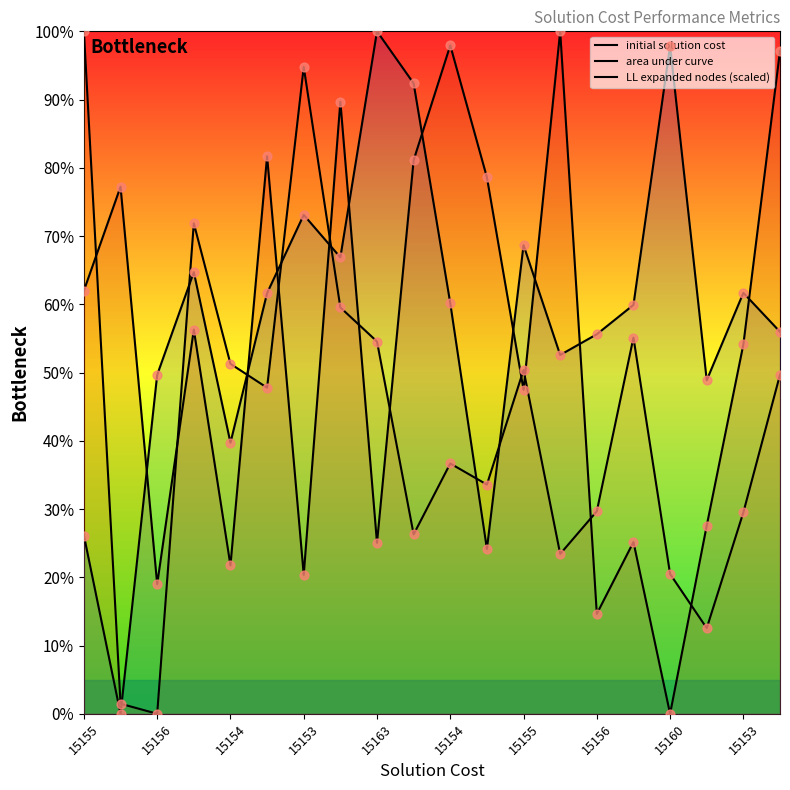

Which series has the widest spread of Y values?

initial solution cost